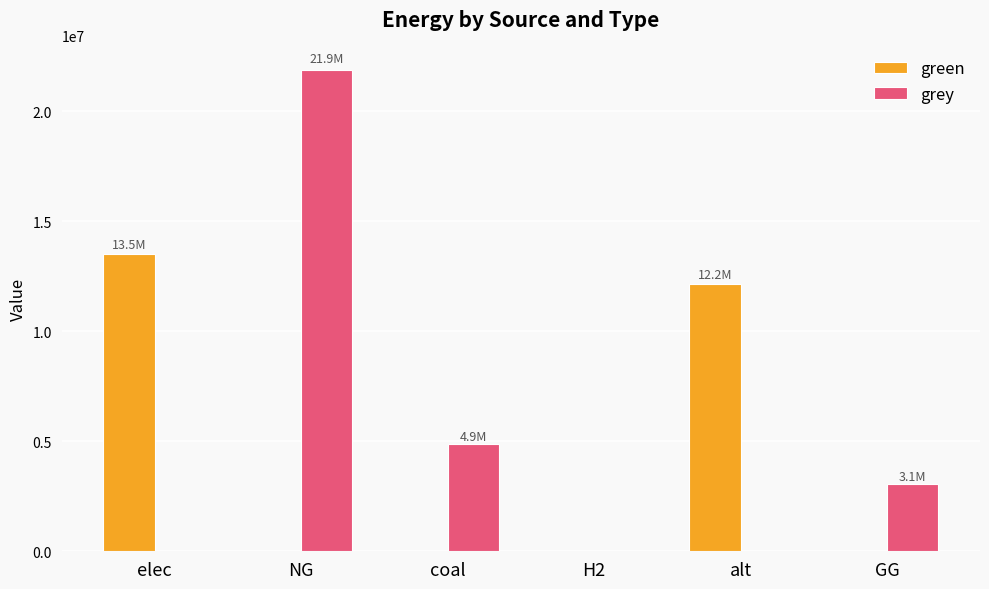

What is the sum of all green values?

25658550.3